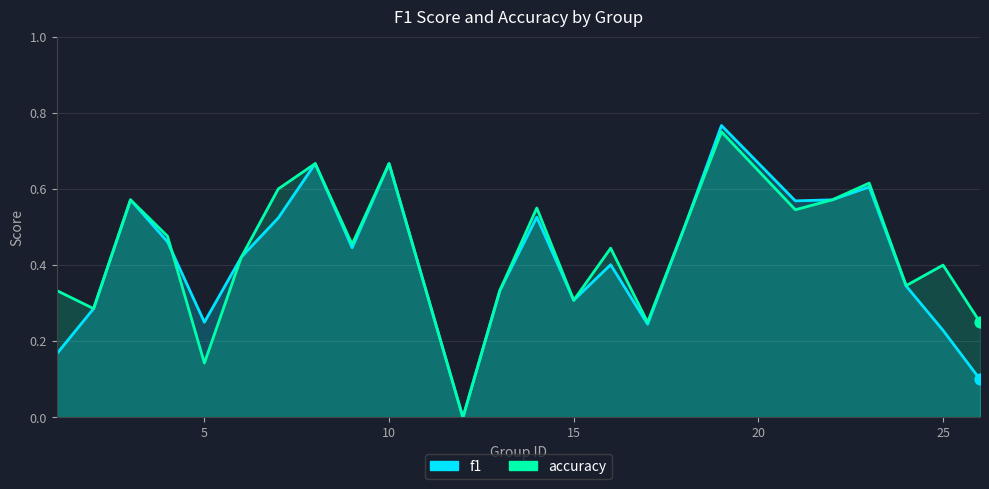

Which series reaches the maximum Y coordinate?

f1